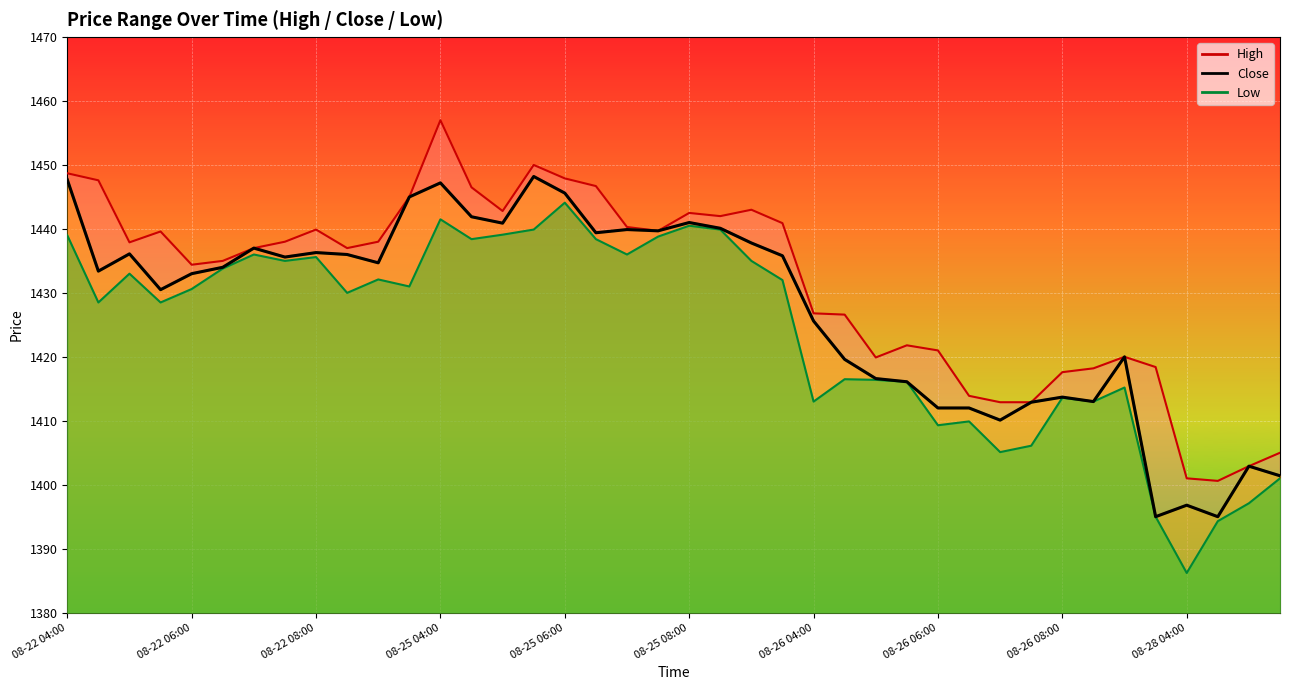

What position from the left is 31?

32